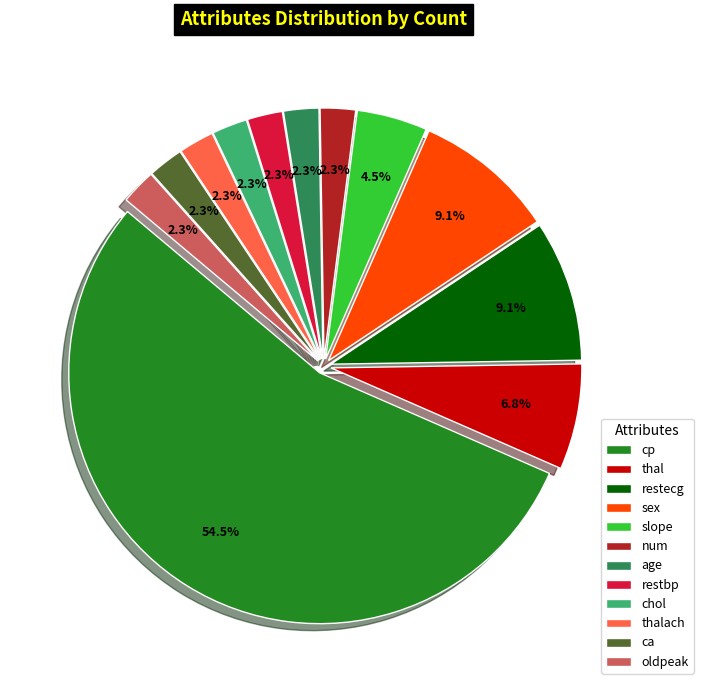

The oldpeak slice represents 2% of the pie. True or false?

True